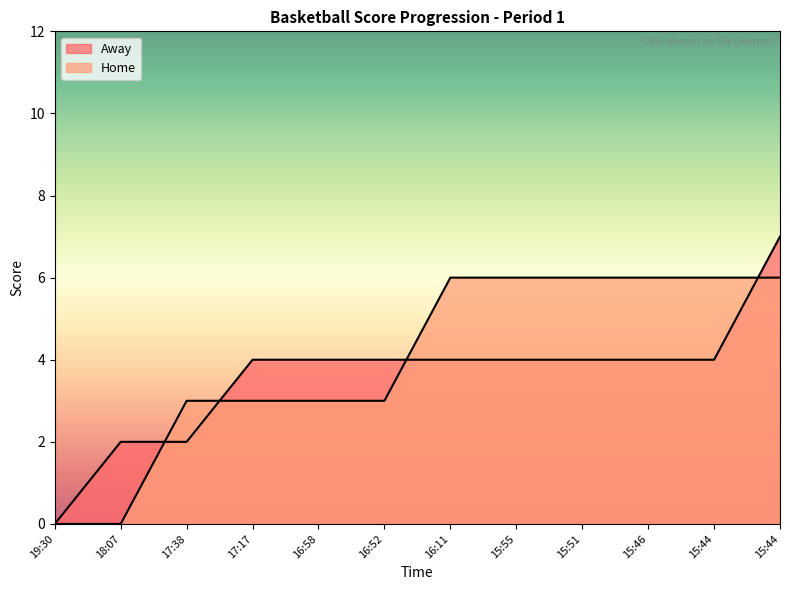

At which category is the sum across all series the highest?

15:44